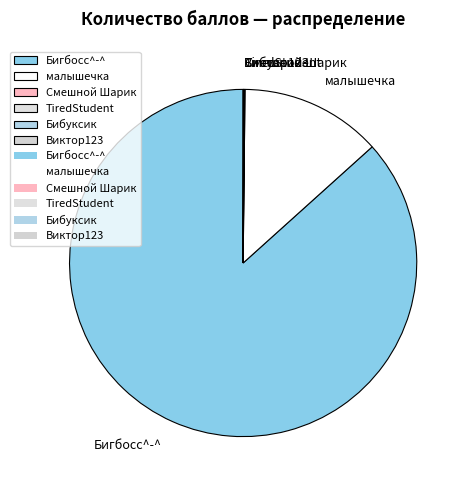

The Бигбосс^-^ slice represents 99% of the pie. True or false?

False